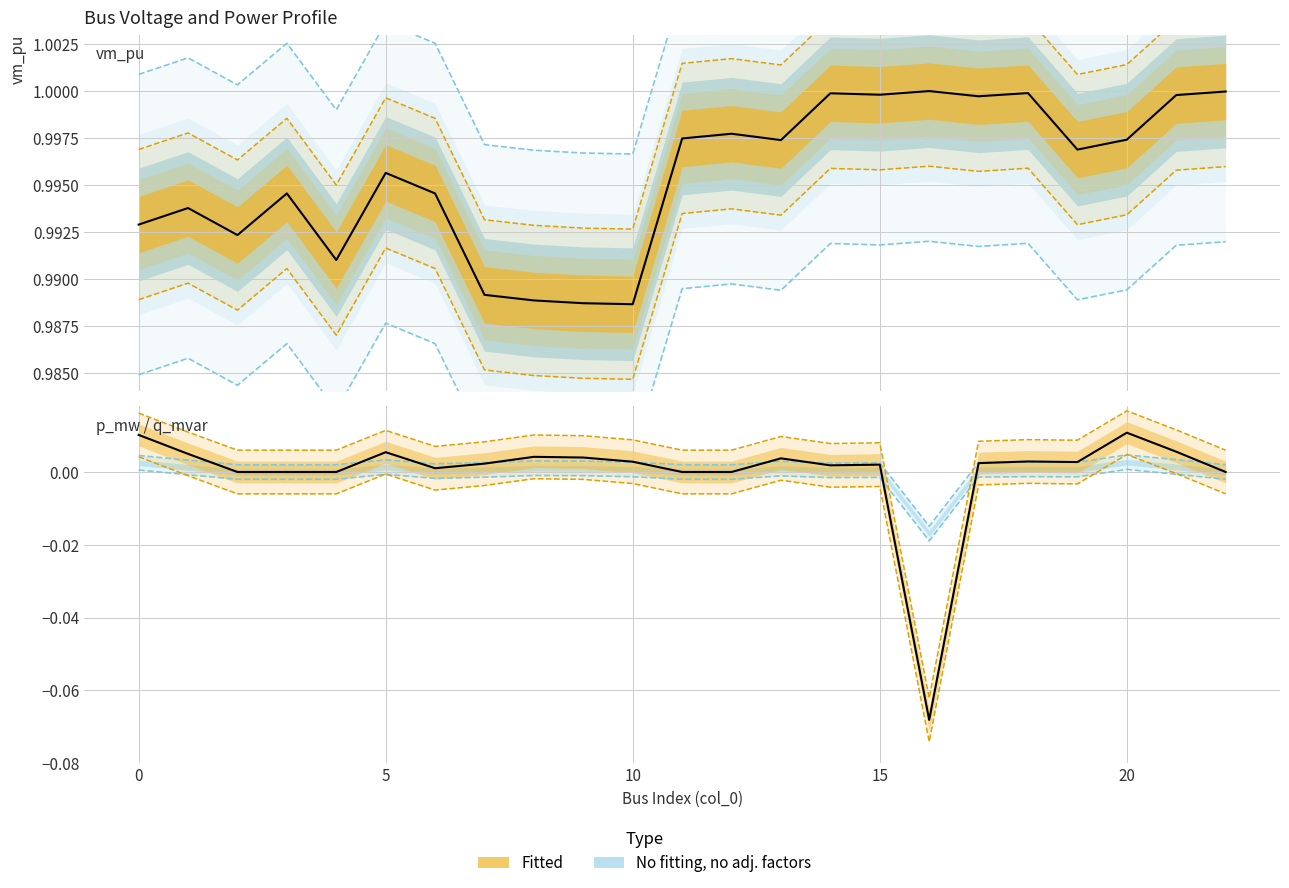

Does the chart have visible grid lines?

Yes